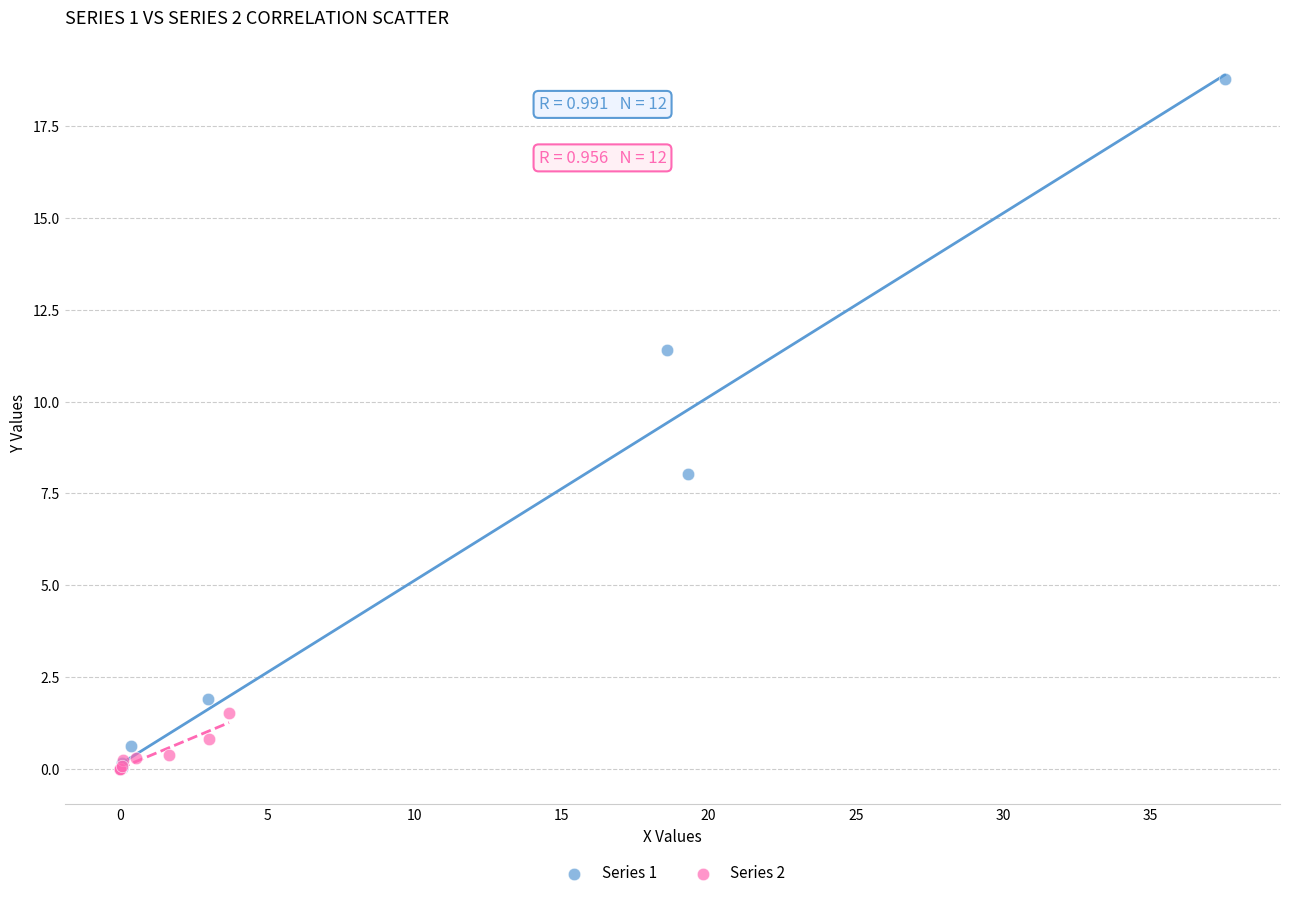

Which series has the widest spread of Y values?

Series 1